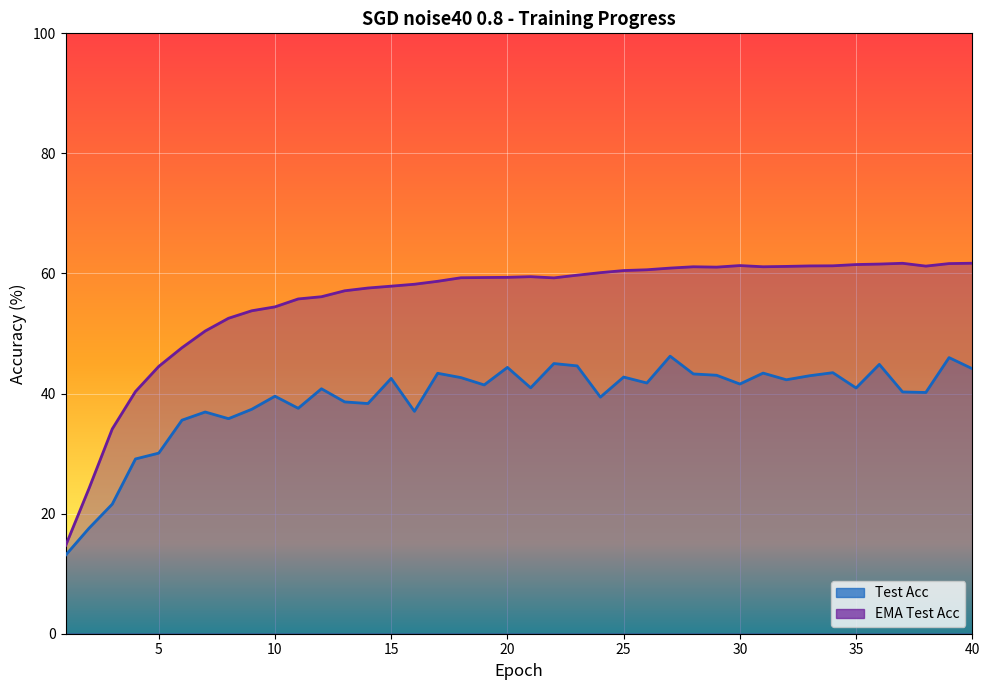

How many values in the EMA Test Acc series are below 59?

17